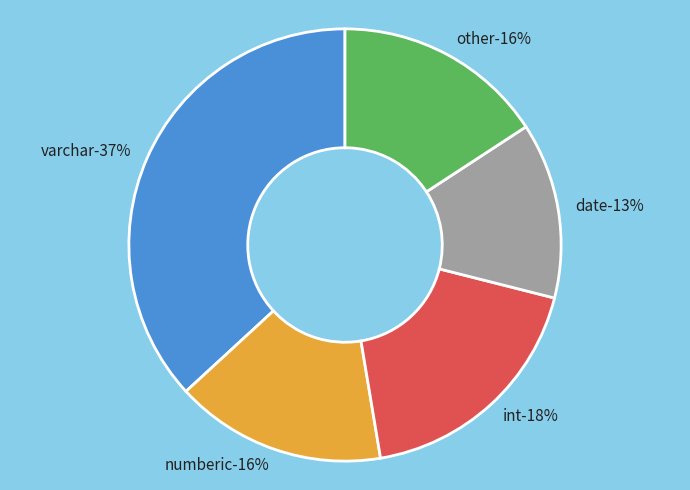

Do int and date together represent more than half of the pie?

No